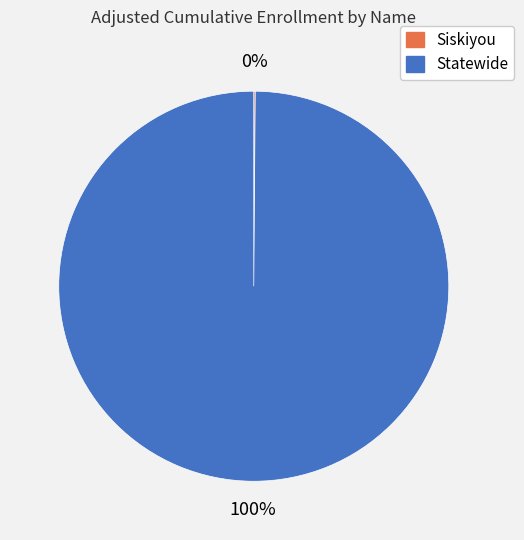

Is it true that Statewide is 100% of the pie?

True